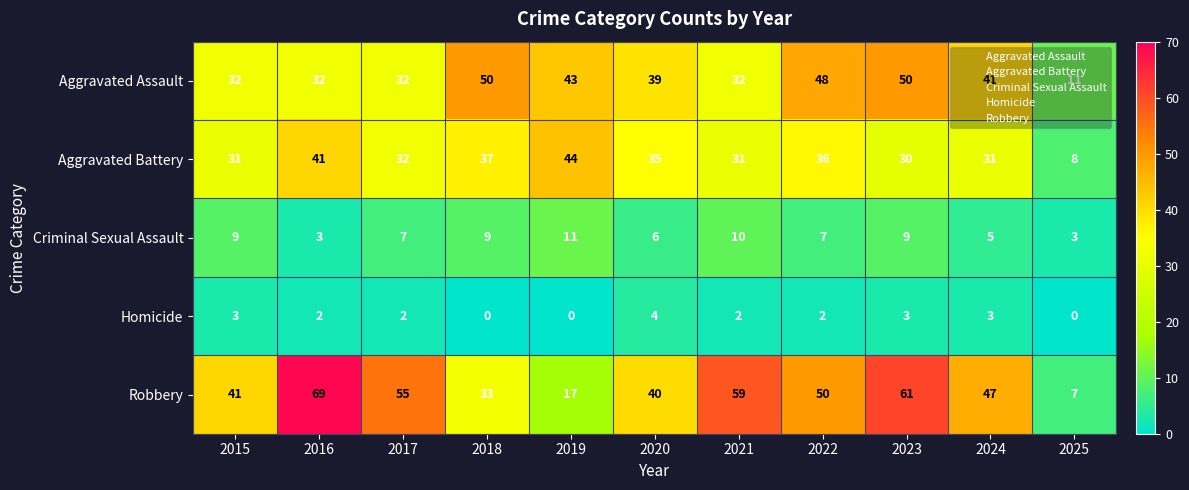

What is the average value of the Aggravated Assault series?

37